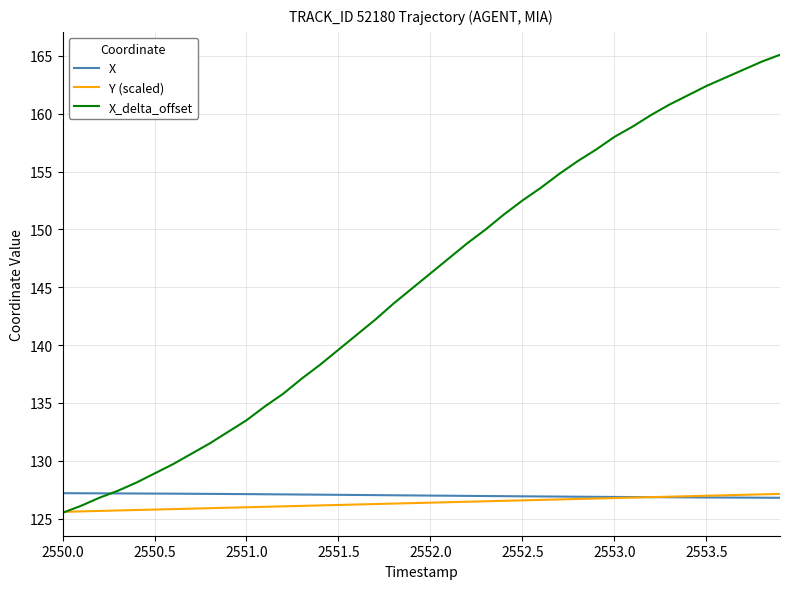

Which series has the largest range (max minus min)?

X_delta_offset